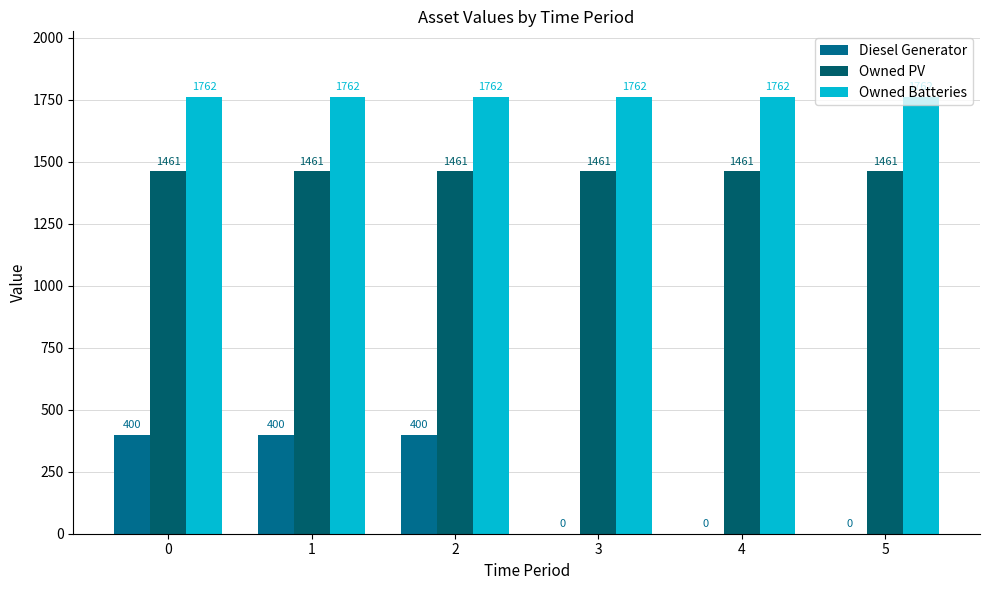

At 1, list the series in order from largest to smallest.

Owned Batteries, Owned PV, Diesel Generator